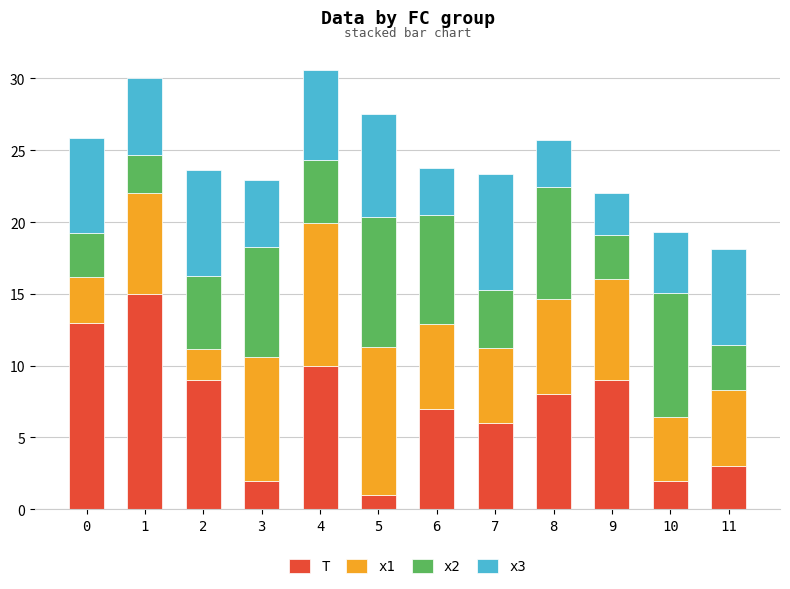

What is the total value across all series at 1?

30.1